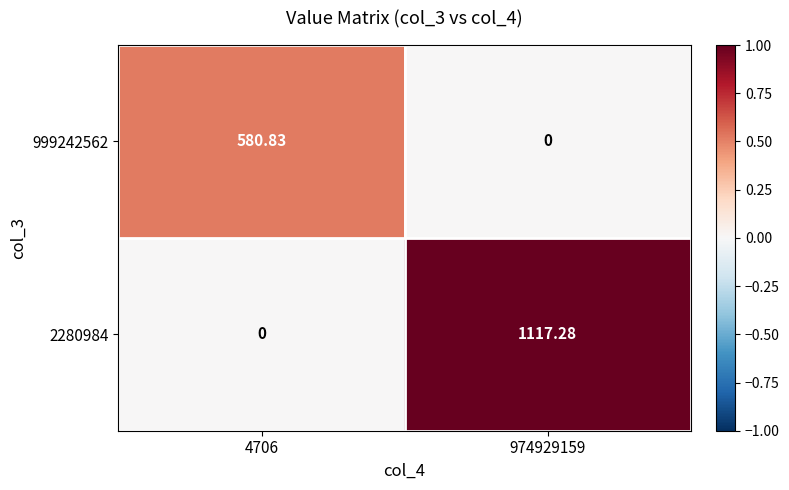

List the series in order of their peak value, highest first.

2280984, 999242562